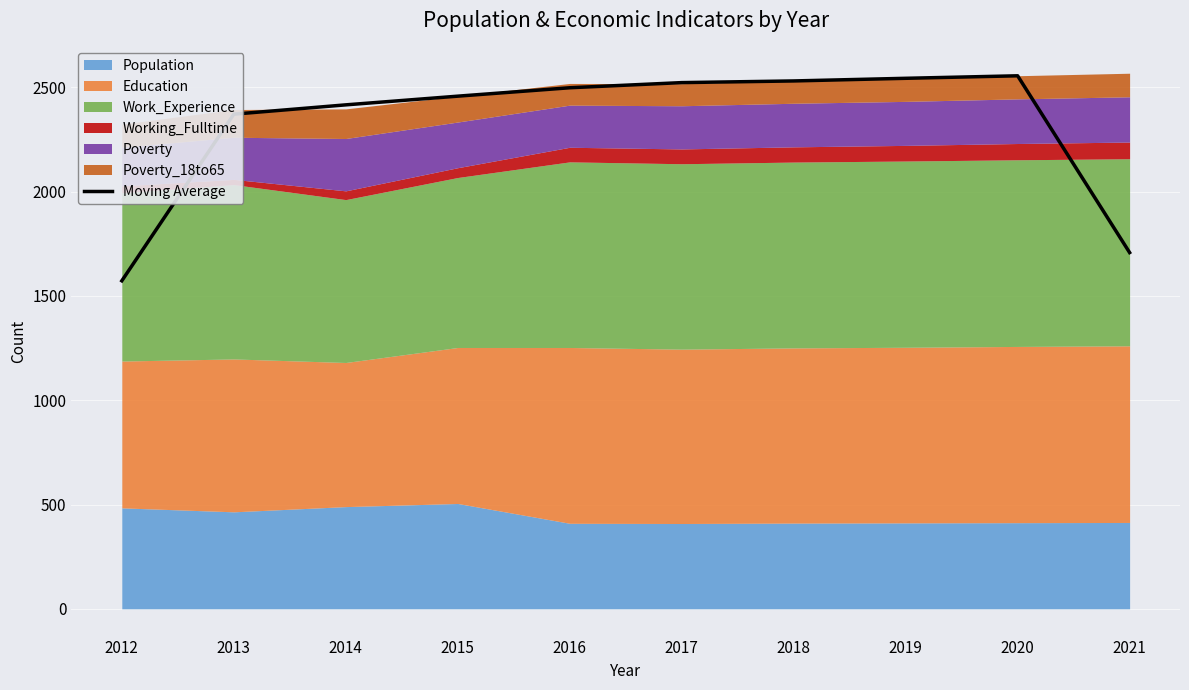

True or false: the data shows 1659.3 at 2014.

False